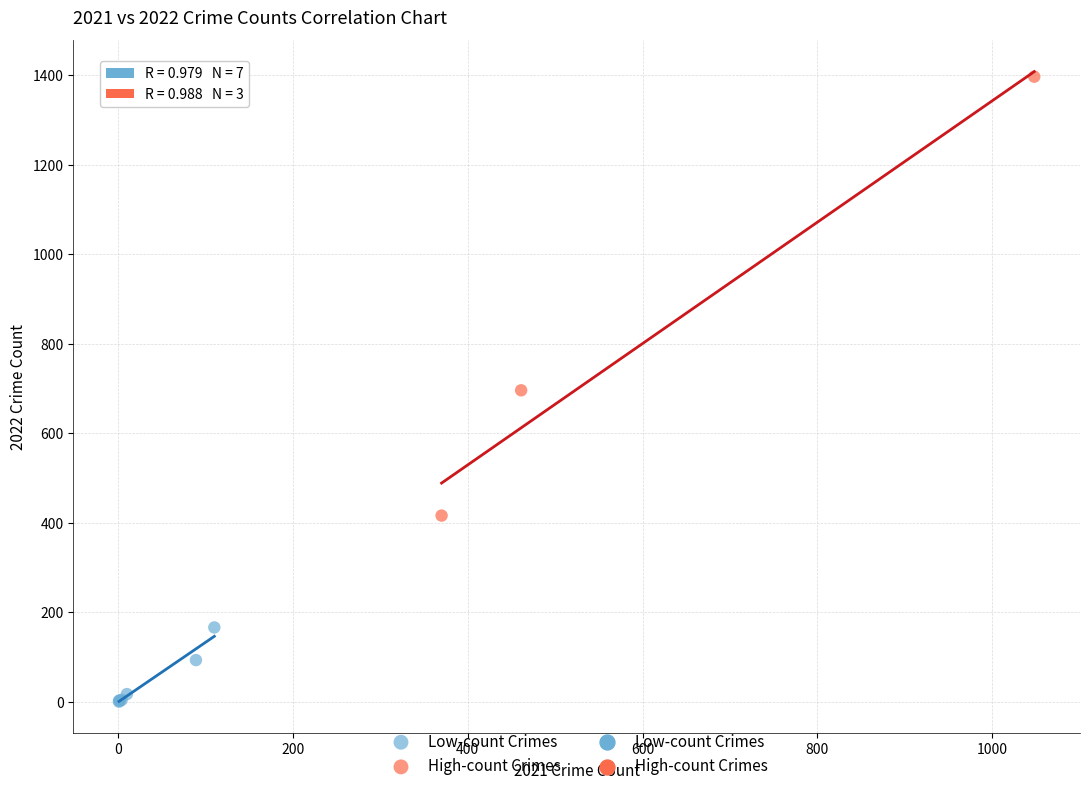

Which series contains the lowest Y value?

Low-count Crimes